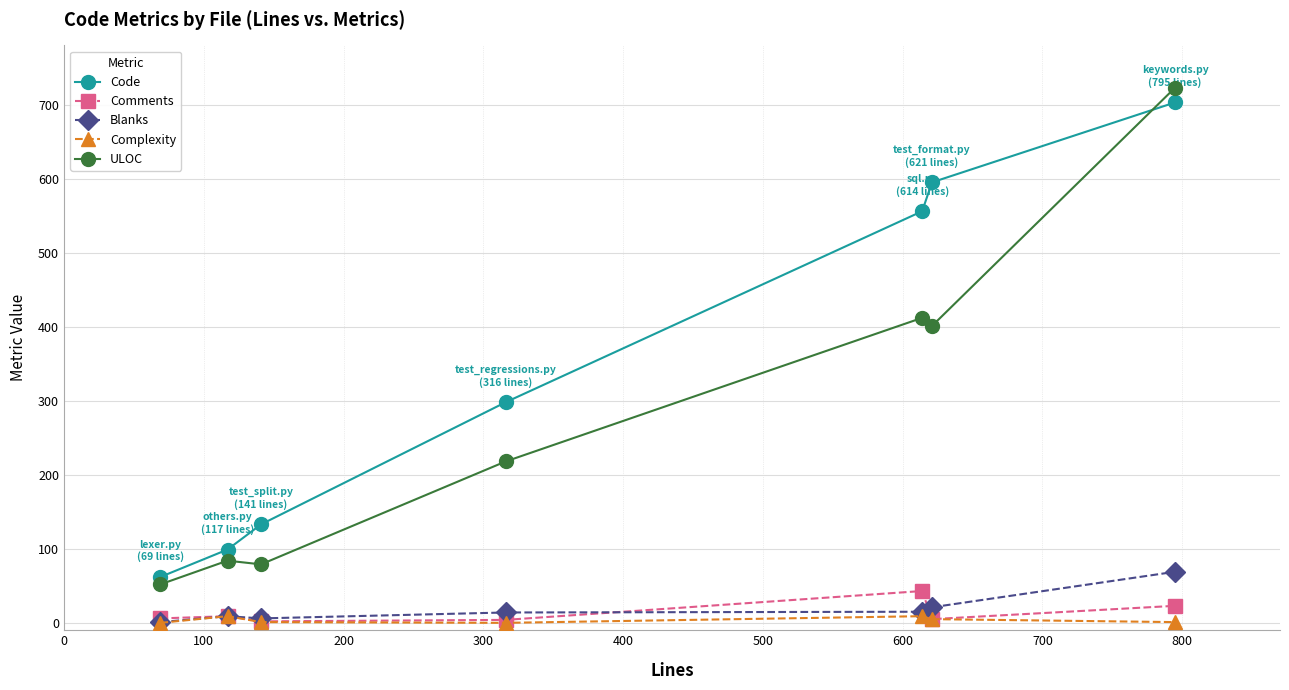

What is the minimum value for Code?

62